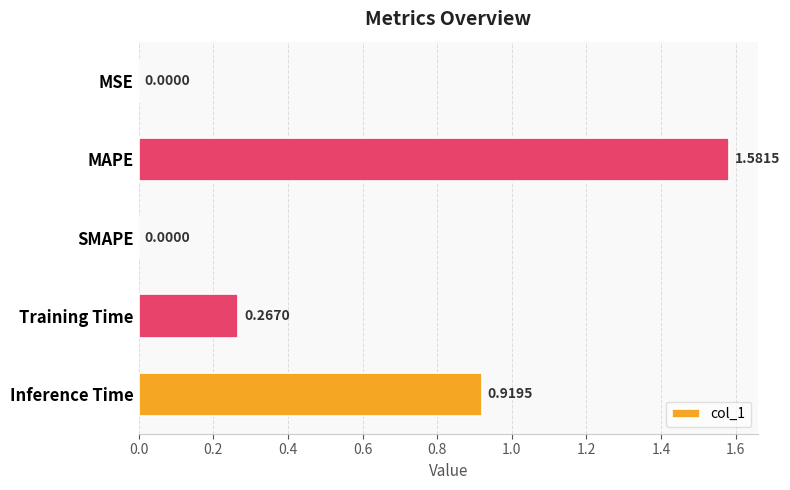

What is the change in value from SMAPE to Inference Time?

+0.9